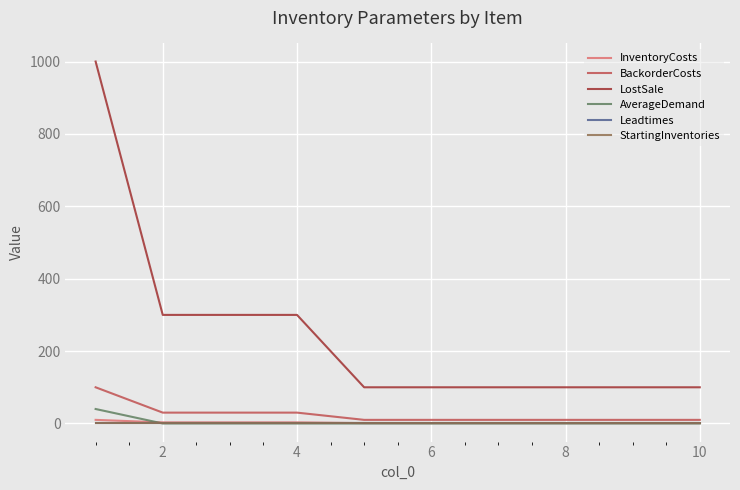

True or false: LostSale and Leadtimes cross at least once.

False